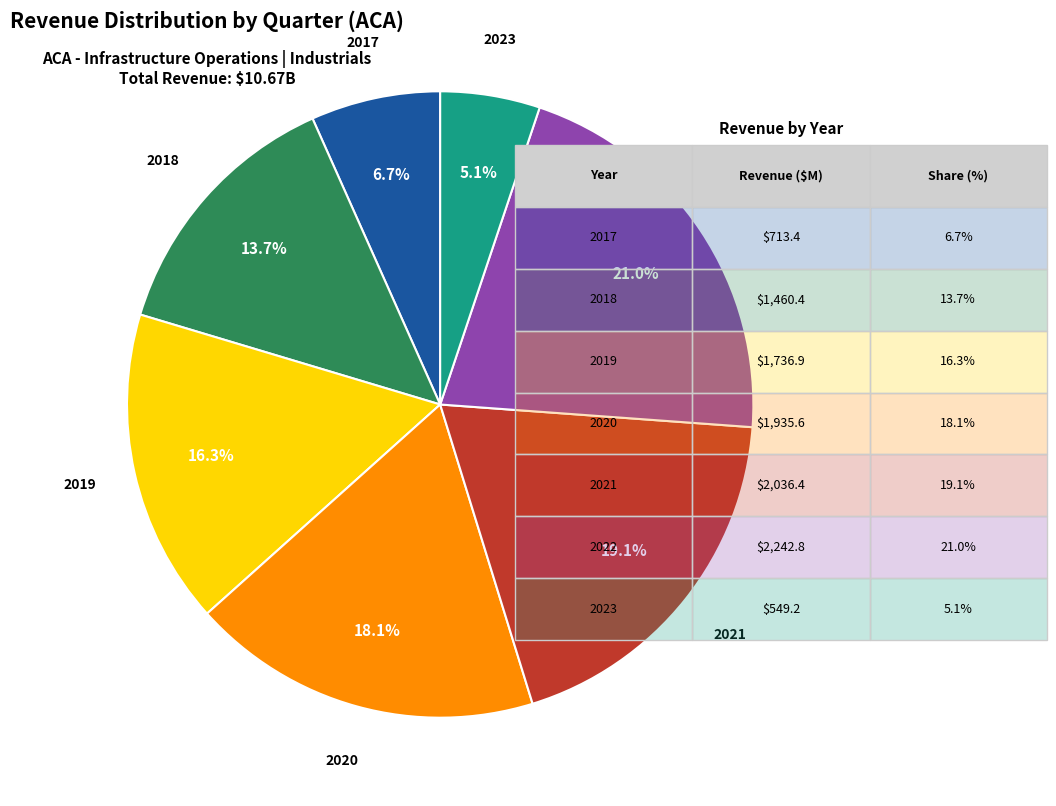

What is the largest slice in the pie chart?

2022